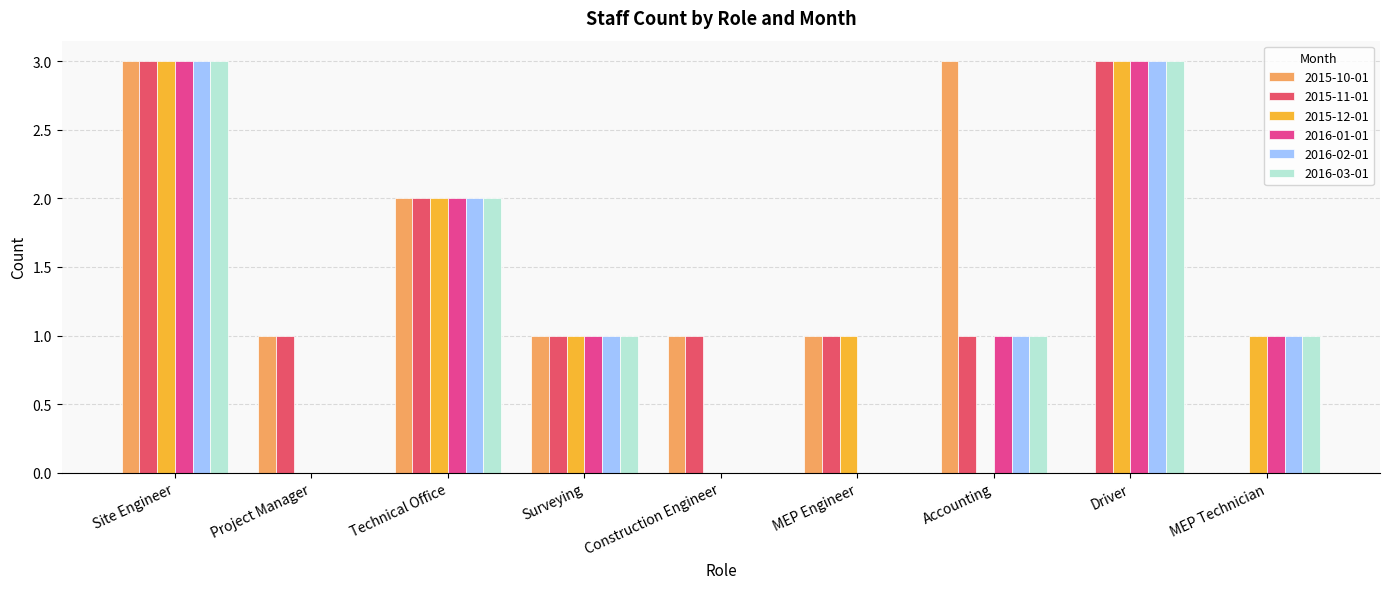

How many 2016-03-01 values are between 0 and 2?

7